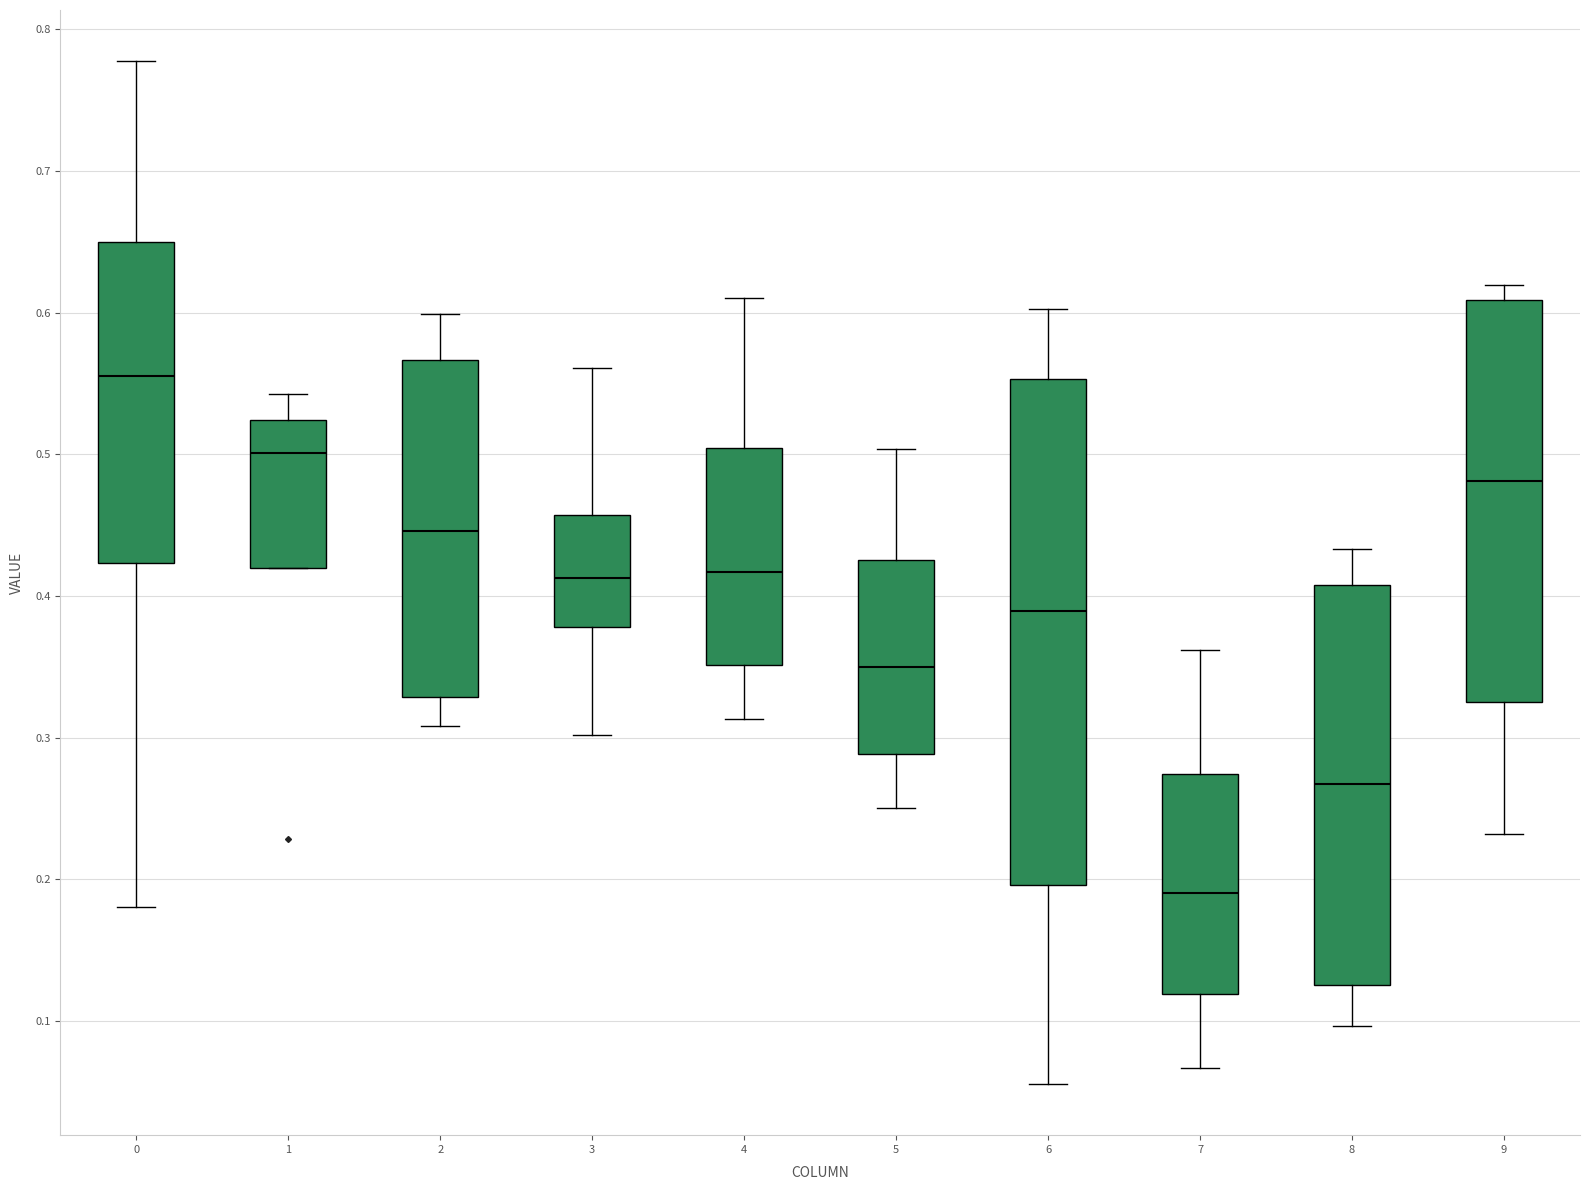

Reading left to right, transcribe this box plot: for each box, give where its median line is, the range the box spans, and where its two whiskers end, as read against the y-axis. The values are not printed on the chart, so give them approximately, as read against the axis.

0: median 0.56, box 0.42 to 0.65, whiskers 0.18 to 0.78
1: median 0.50, box 0.42 to 0.52, whiskers 0.42 to 0.54
2: median 0.45, box 0.33 to 0.57, whiskers 0.31 to 0.60
3: median 0.41, box 0.38 to 0.46, whiskers 0.30 to 0.56
4: median 0.42, box 0.35 to 0.50, whiskers 0.31 to 0.61
5: median 0.35, box 0.29 to 0.43, whiskers 0.25 to 0.50
6: median 0.39, box 0.20 to 0.55, whiskers 0.06 to 0.60
7: median 0.19, box 0.12 to 0.27, whiskers 0.07 to 0.36
8: median 0.27, box 0.13 to 0.41, whiskers 0.10 to 0.43
9: median 0.48, box 0.33 to 0.61, whiskers 0.23 to 0.62